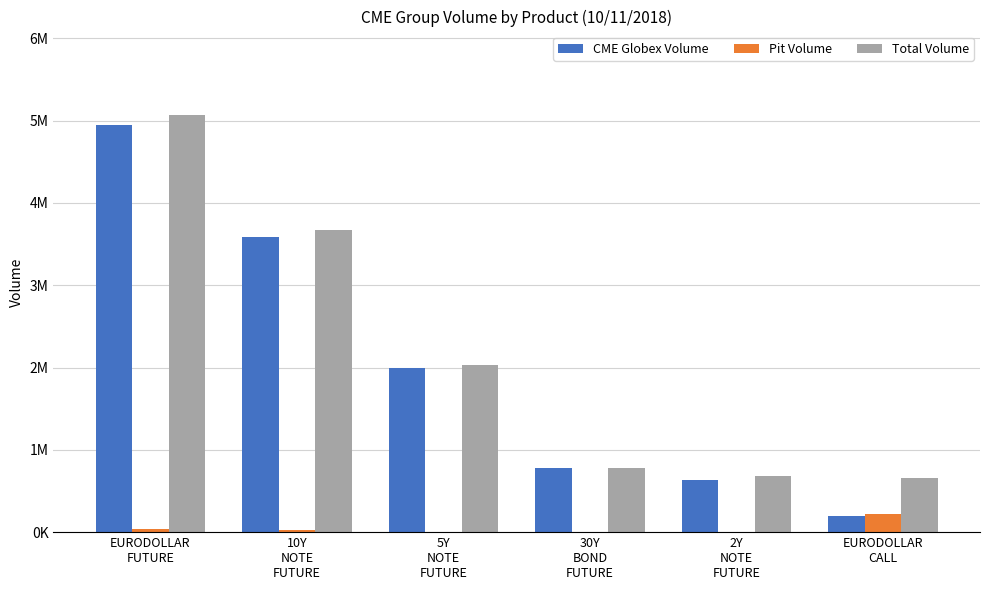

What are all the series names shown in the legend?

CME Globex Volume, Pit Volume, Total Volume